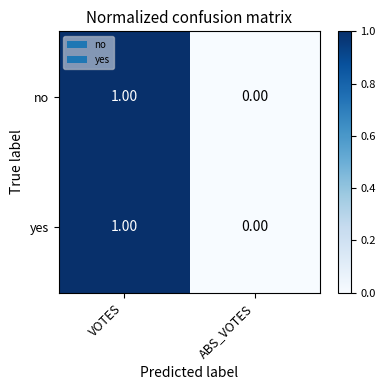

At which category is the sum across all series the highest?

VOTES